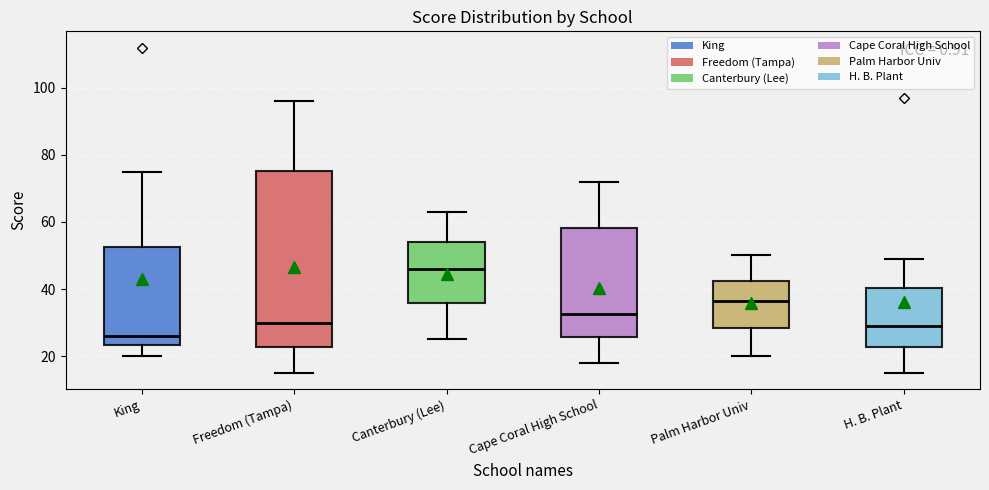

Reading left to right, transcribe this box plot: for each box, give where its median line is, the range the box spans, and where its two whiskers end, as read against the y-axis. The values are not printed on the chart, so give them approximately, as read against the axis.

King: median 26, box 24 to 52, whiskers 20 to 76
Freedom (Tampa): median 30, box 22 to 76, whiskers 16 to 96
Canterbury (Lee): median 46, box 36 to 54, whiskers 26 to 64
Cape Coral High School: median 32, box 26 to 58, whiskers 18 to 72
Palm Harbor Univ: median 36, box 28 to 42, whiskers 20 to 50
H. B. Plant: median 30, box 22 to 40, whiskers 16 to 50